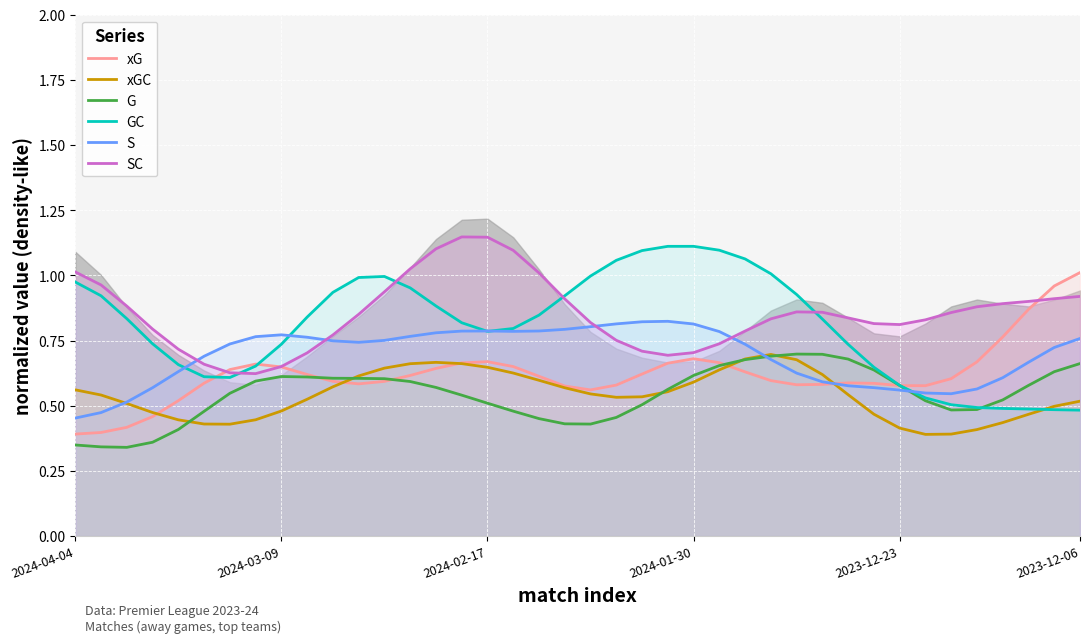

Which series has the widest spread of values?

GC